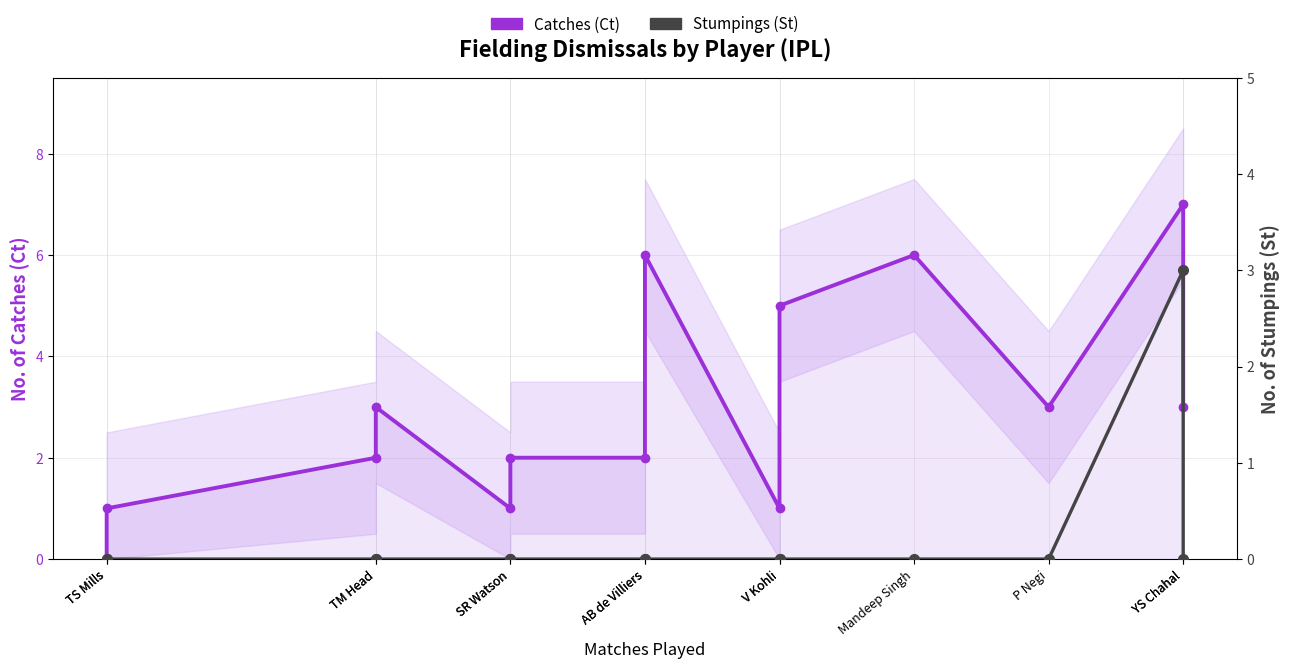

What are all the series names shown in the legend?

Catches (Ct), Stumpings (St)